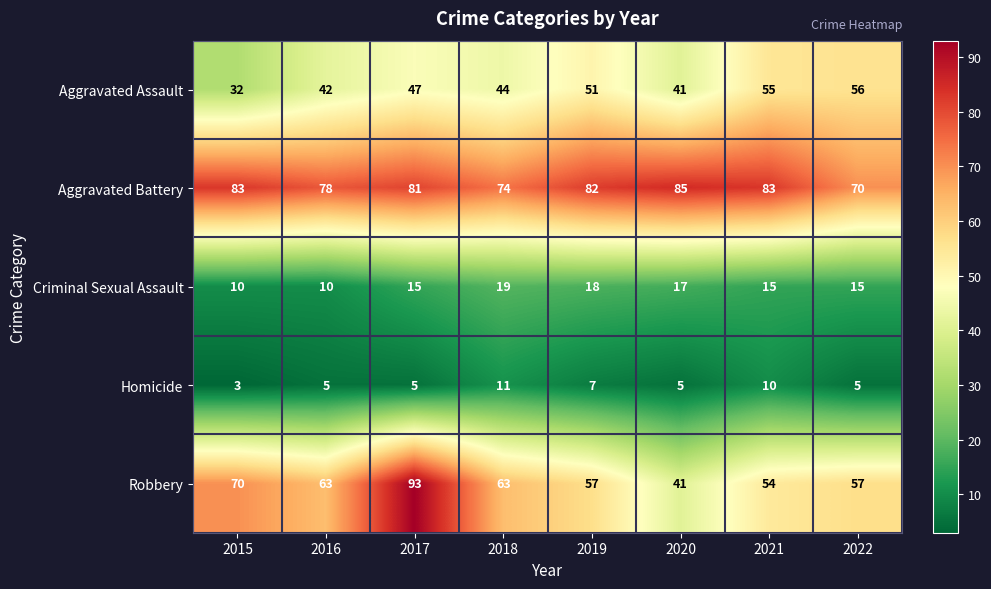

How many categories are shown in the chart?

8